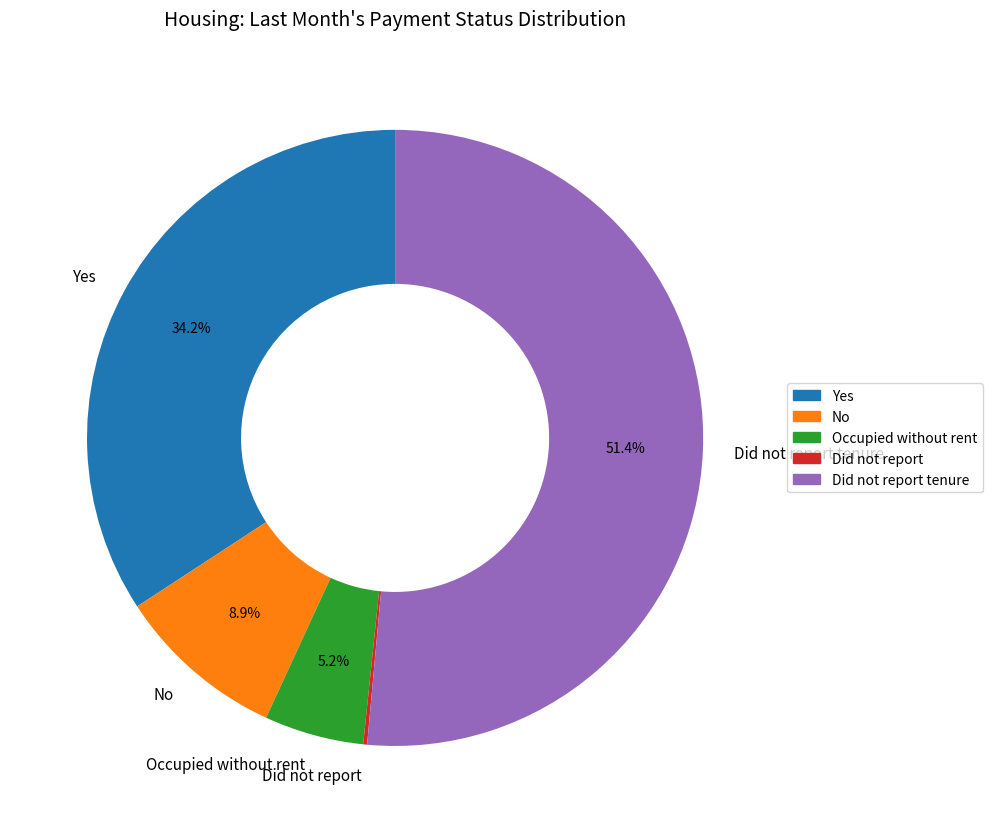

Combined, what portion of the pie is Yes and Occupied without rent?

39.4%